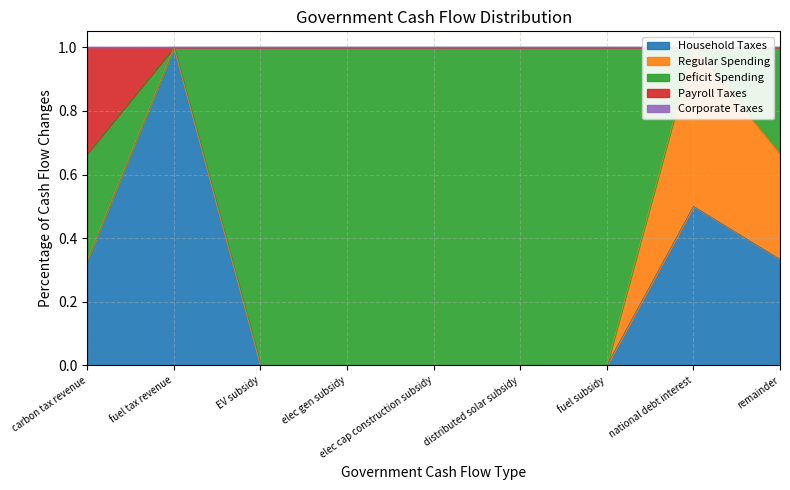

What is the sum of the Payroll Taxes values at carbon tax revenue and elec gen subsidy?

0.3